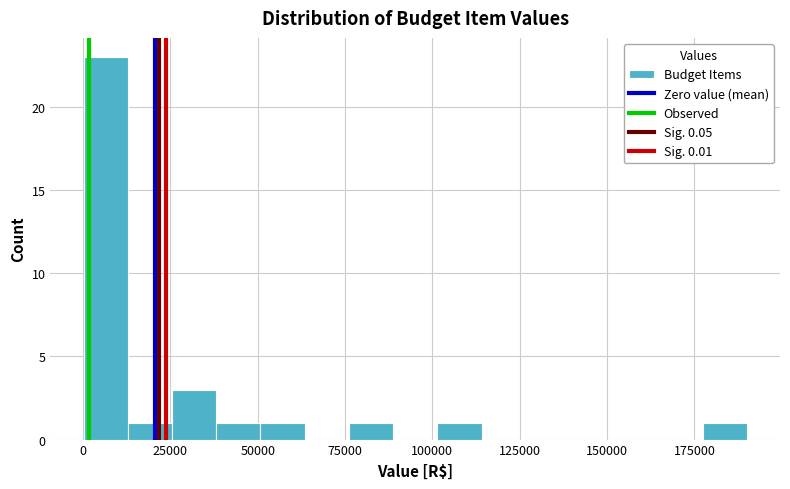

Around what value on the x-axis is the tallest bar? Give the approximate position of its centre, as read against the axis.

5000